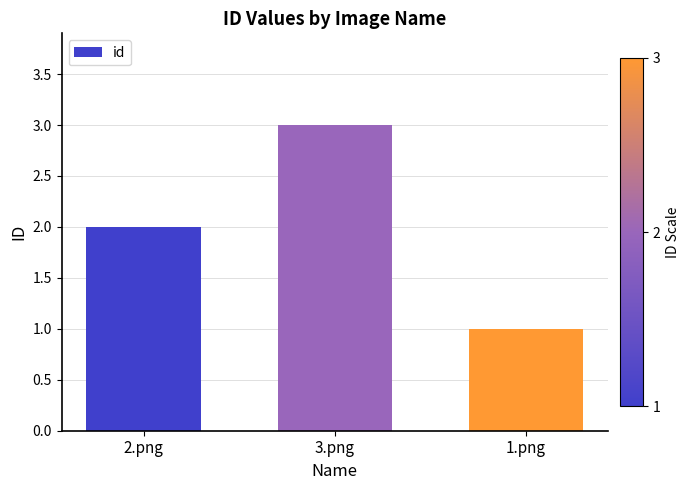

How many data points are less than 2?

1